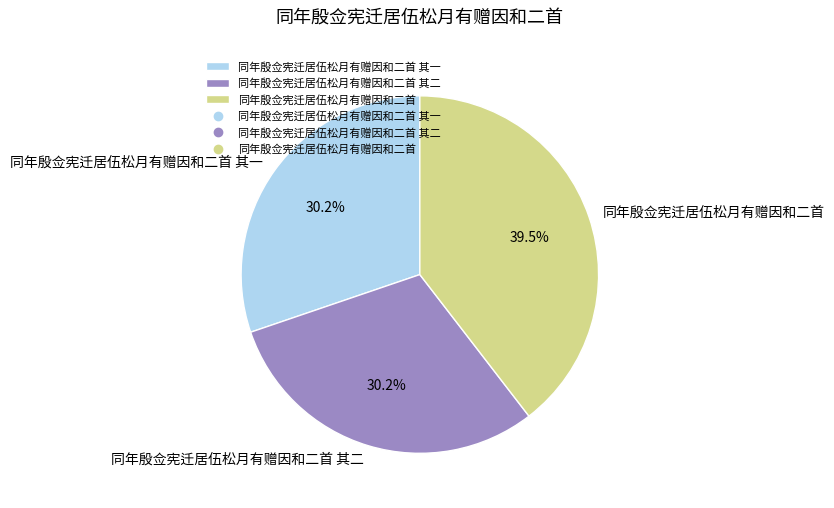

Count the number of slices in the pie.

3